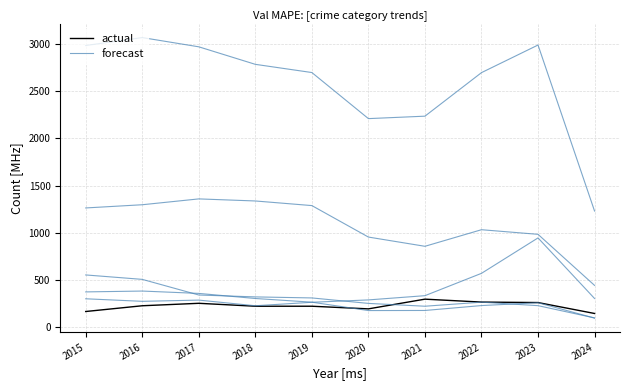

How many interior local valleys does the actual series have?

1